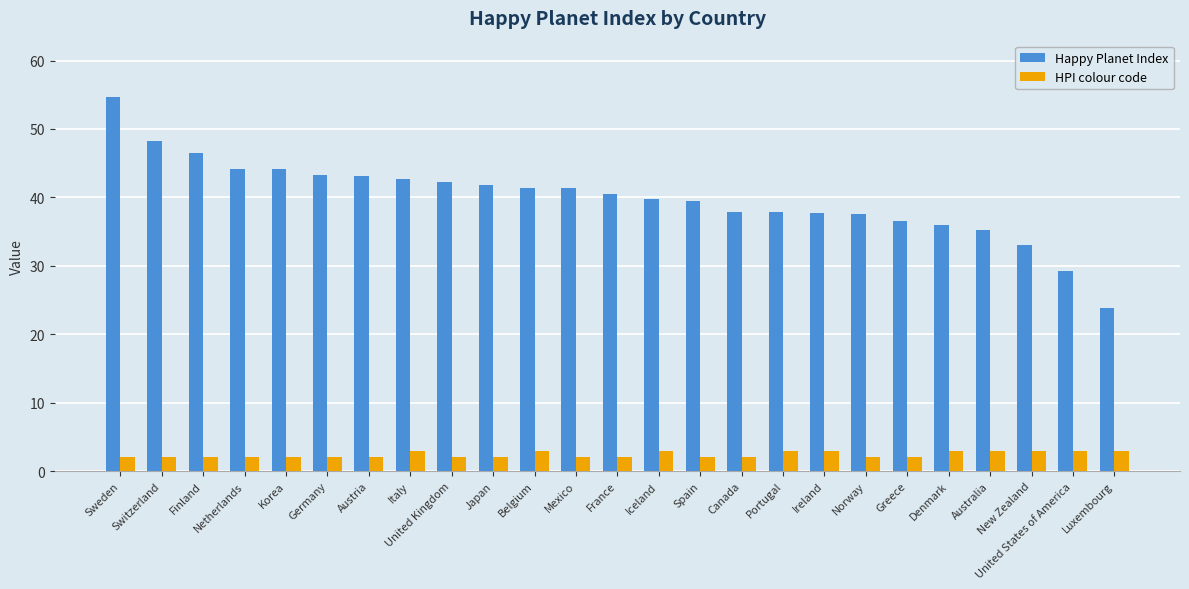

Is it true that Happy Planet Index equals 36.0 at Denmark?

True